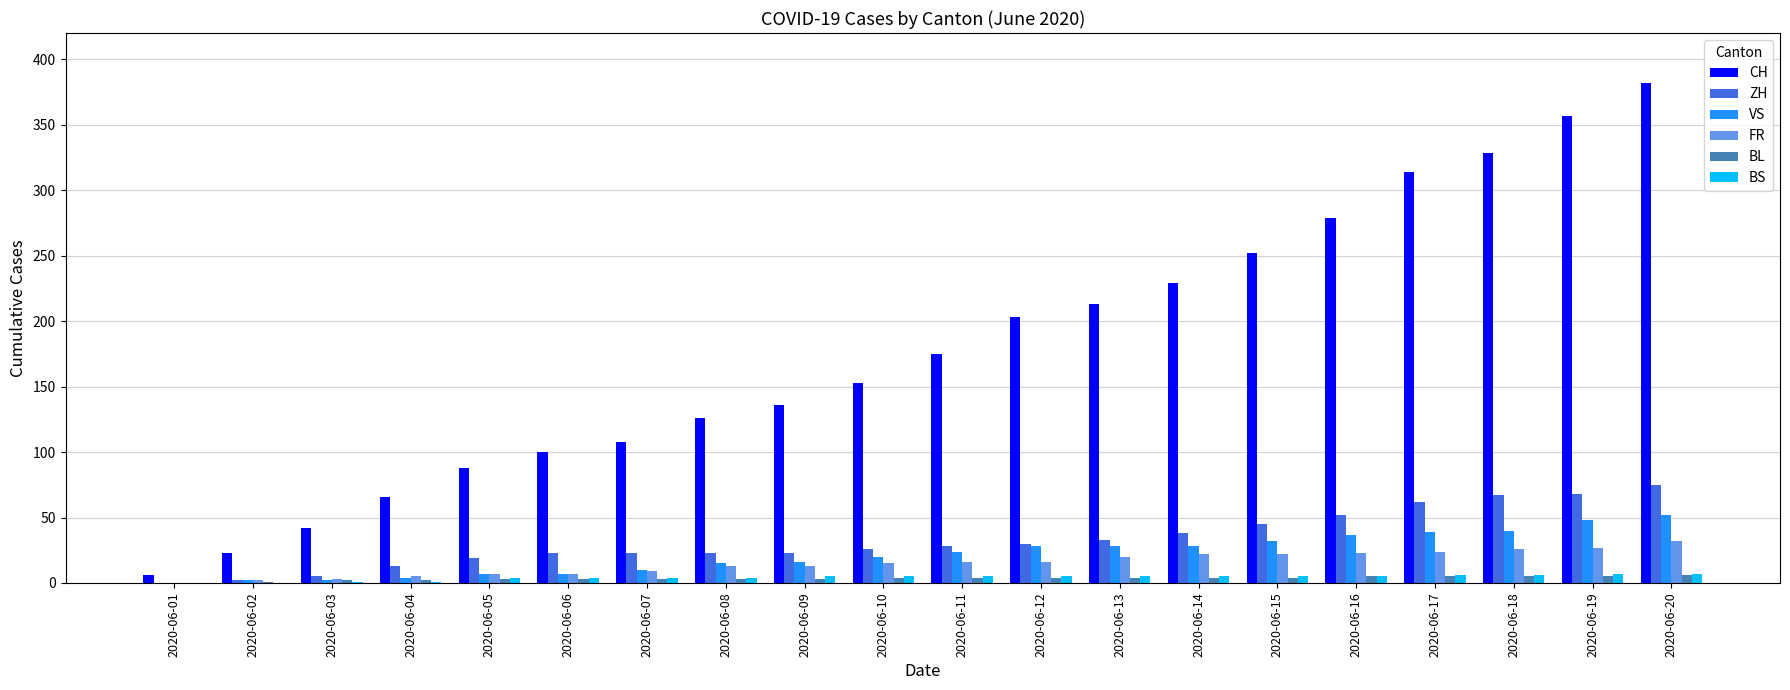

Count the number of data series in this chart.

6